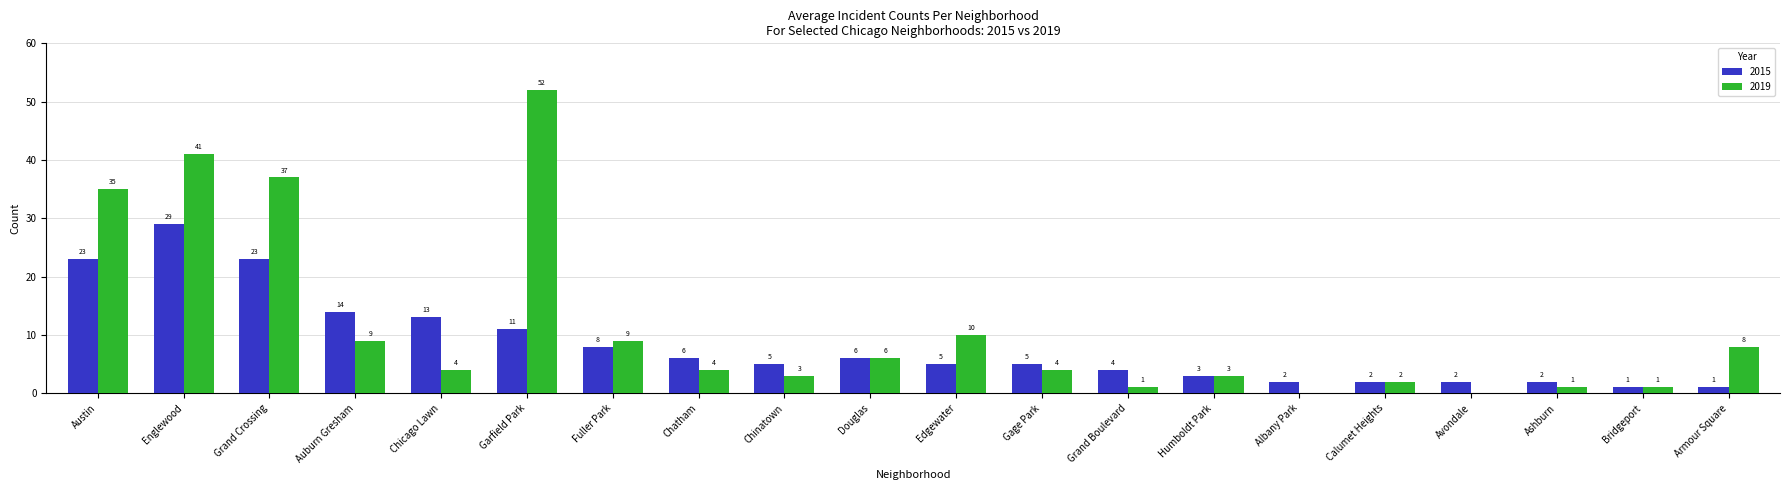

Which series has the largest total across all categories?

2019